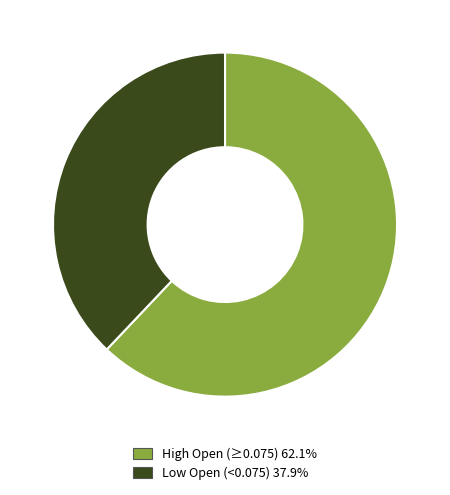

Approximately how many times larger is the value at Low Open (<0.075) 37.9% compared to High Open (≥0.075) 62.1%?

0.6